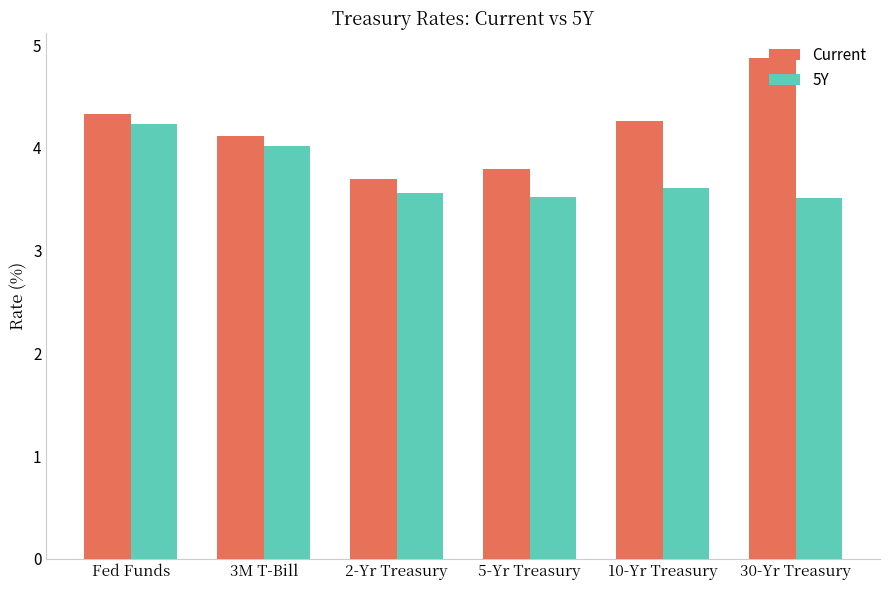

At which label is Current closest to 4?

3M T-Bill